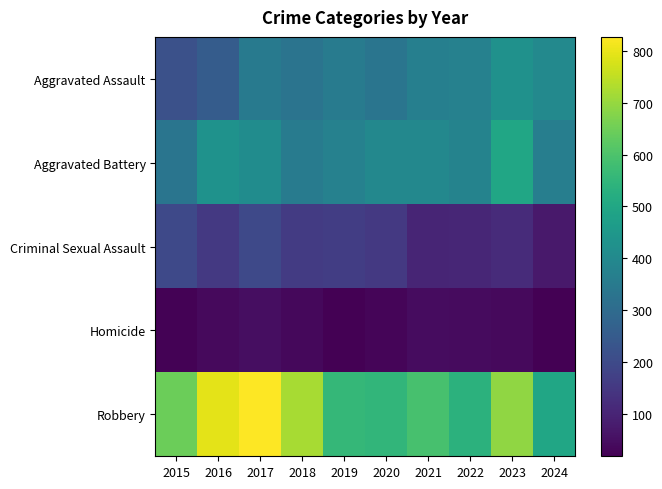

Reading left to right, transcribe all the data shown in this chart.

Aggravated Assault: 2015=219	2016=255	2017=351	2018=329	2019=354	2020=333	2021=367	2022=372	2023=427	2024=398
Aggravated Battery: 2015=332	2016=431	2017=410	2018=354	2019=372	2020=397	2021=396	2022=381	2023=497	2024=363
Criminal Sexual Assault: 2015=198	2016=153	2017=197	2018=158	2019=164	2020=152	2021=103	2022=104	2023=117	2024=72
Homicide: 2015=22	2016=37	2017=47	2018=34	2019=18	2020=29	2021=44	2022=42	2023=38	2024=21
Robbery: 2015=645	2016=794	2017=827	2018=720	2019=558	2020=549	2021=592	2022=537	2023=693	2024=497